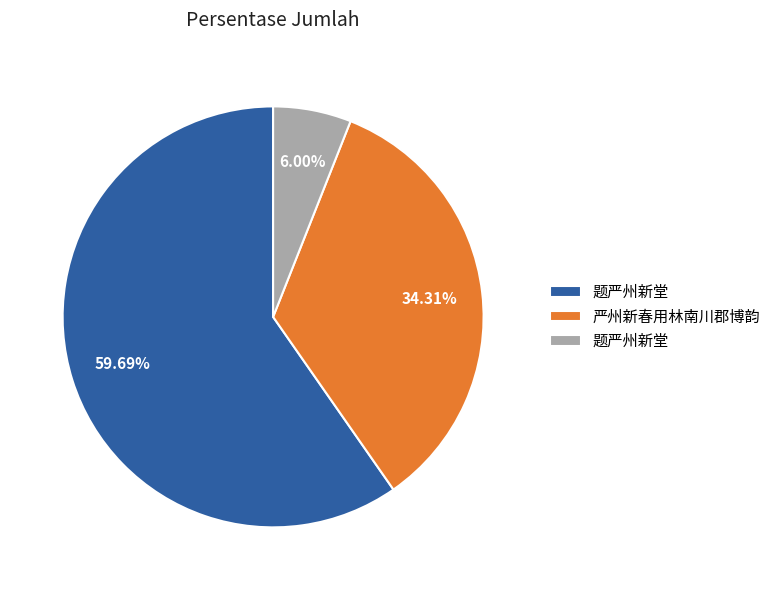

Does any single category account for the majority?

Yes